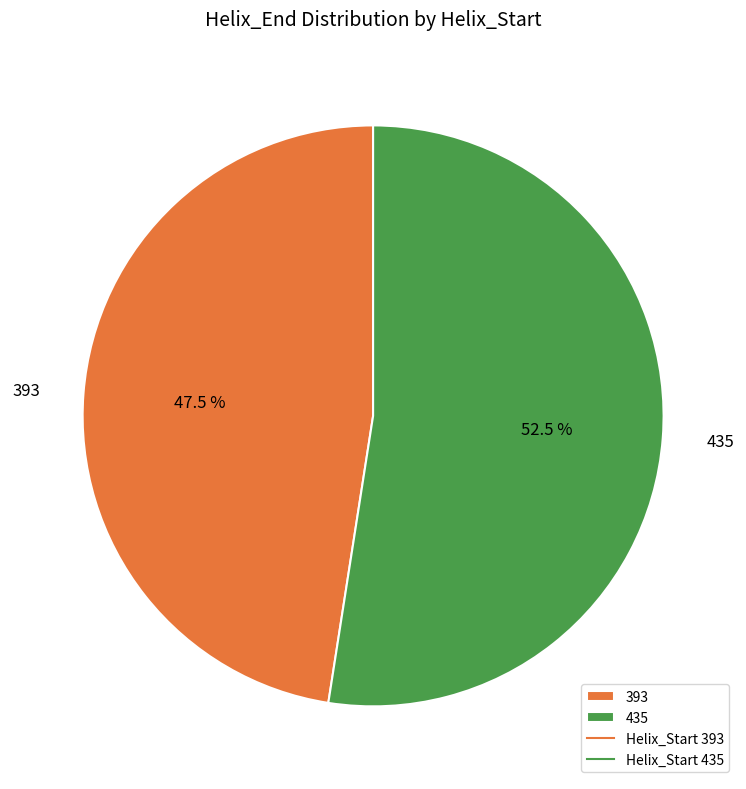

Which category accounts for the majority?

435